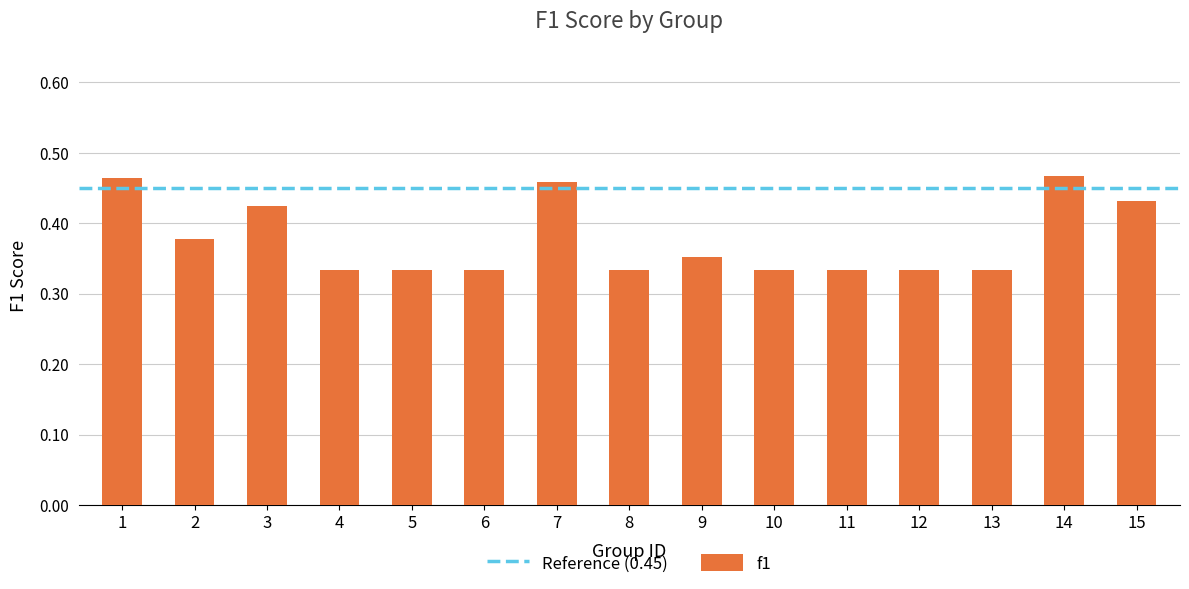

What is the difference between the values at 11 and 1?

0.1